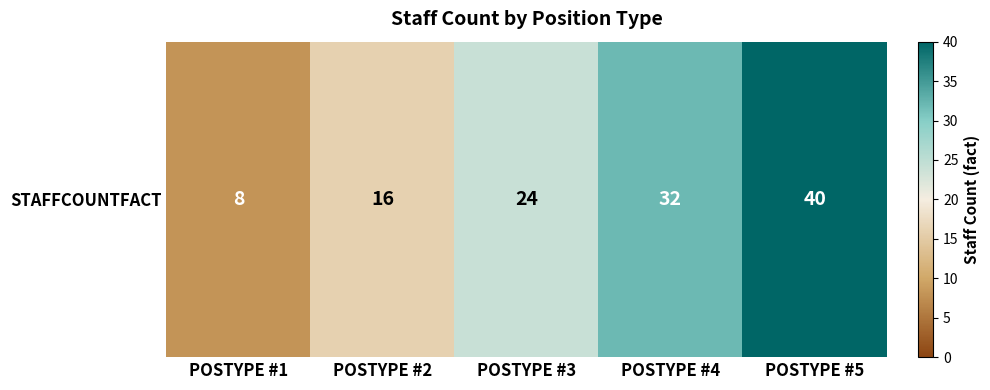

Reading left to right, what are all the values shown in this chart?

8	16	24	32	40